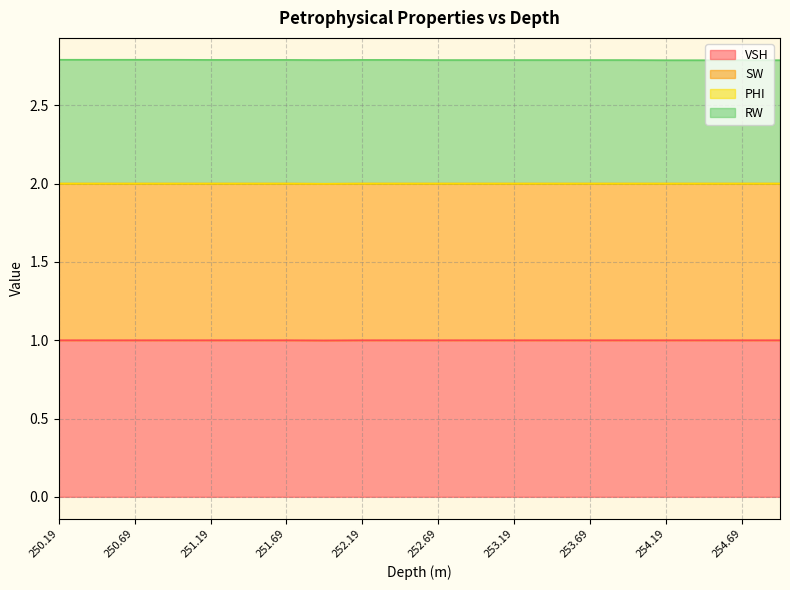

How many interior local valleys does the VSH series have?

1